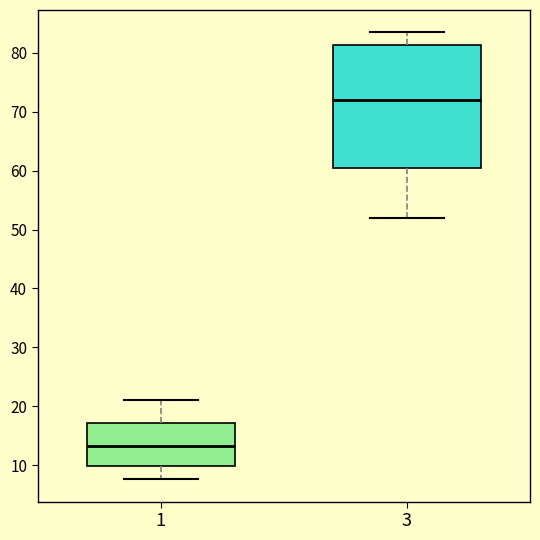

Comparing the boxes themselves (not the whiskers), which one is the tallest?

3